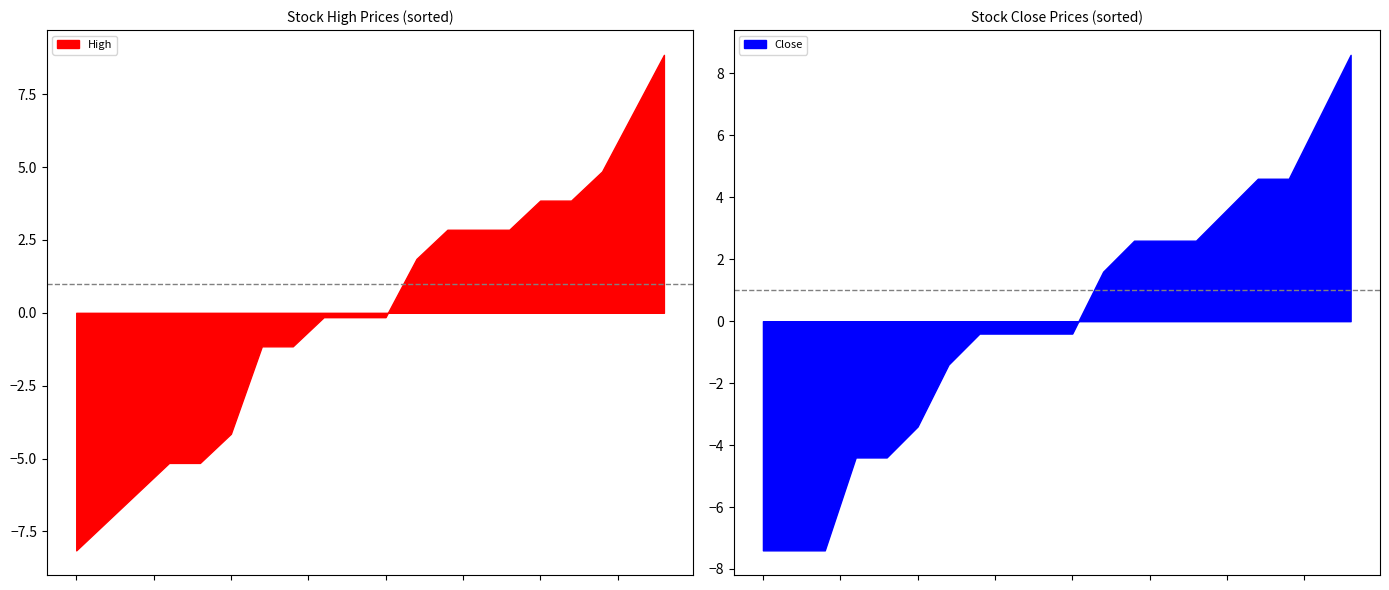

How many categories are shown in the chart?

20